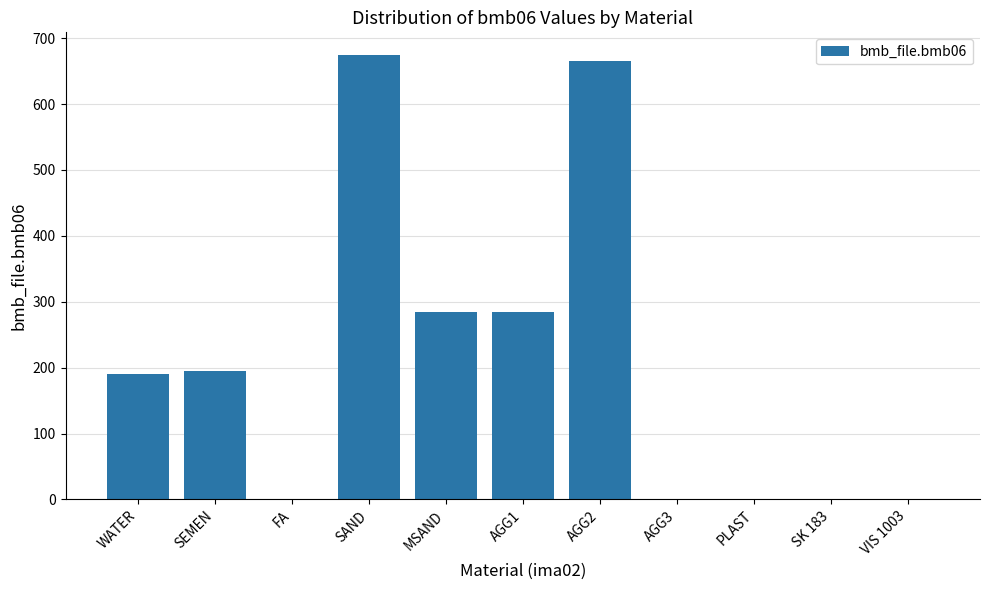

What is the greatest value displayed?

675.0